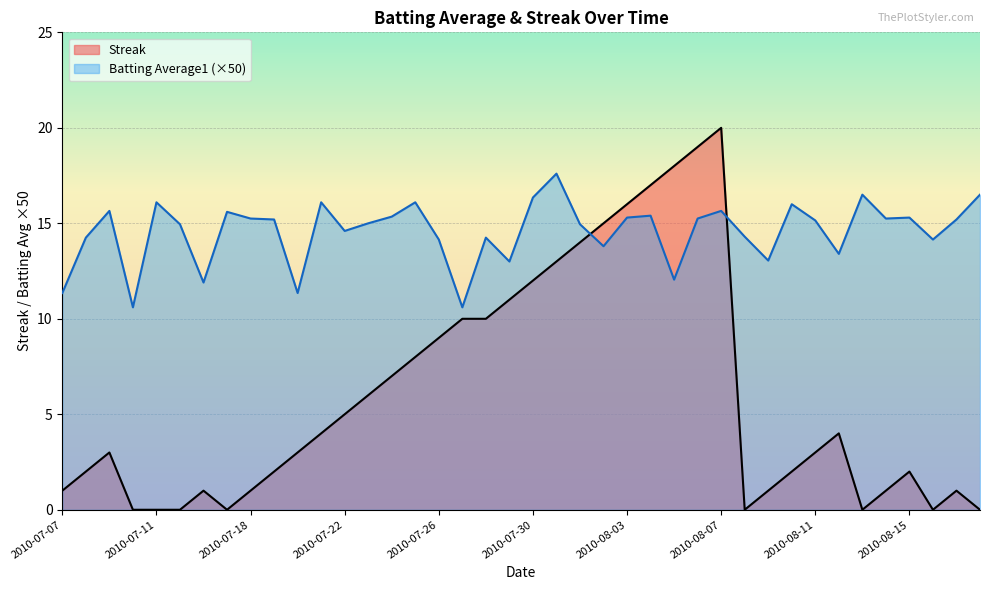

What is the difference between the second highest and minimum values in the Streak series?

19.0